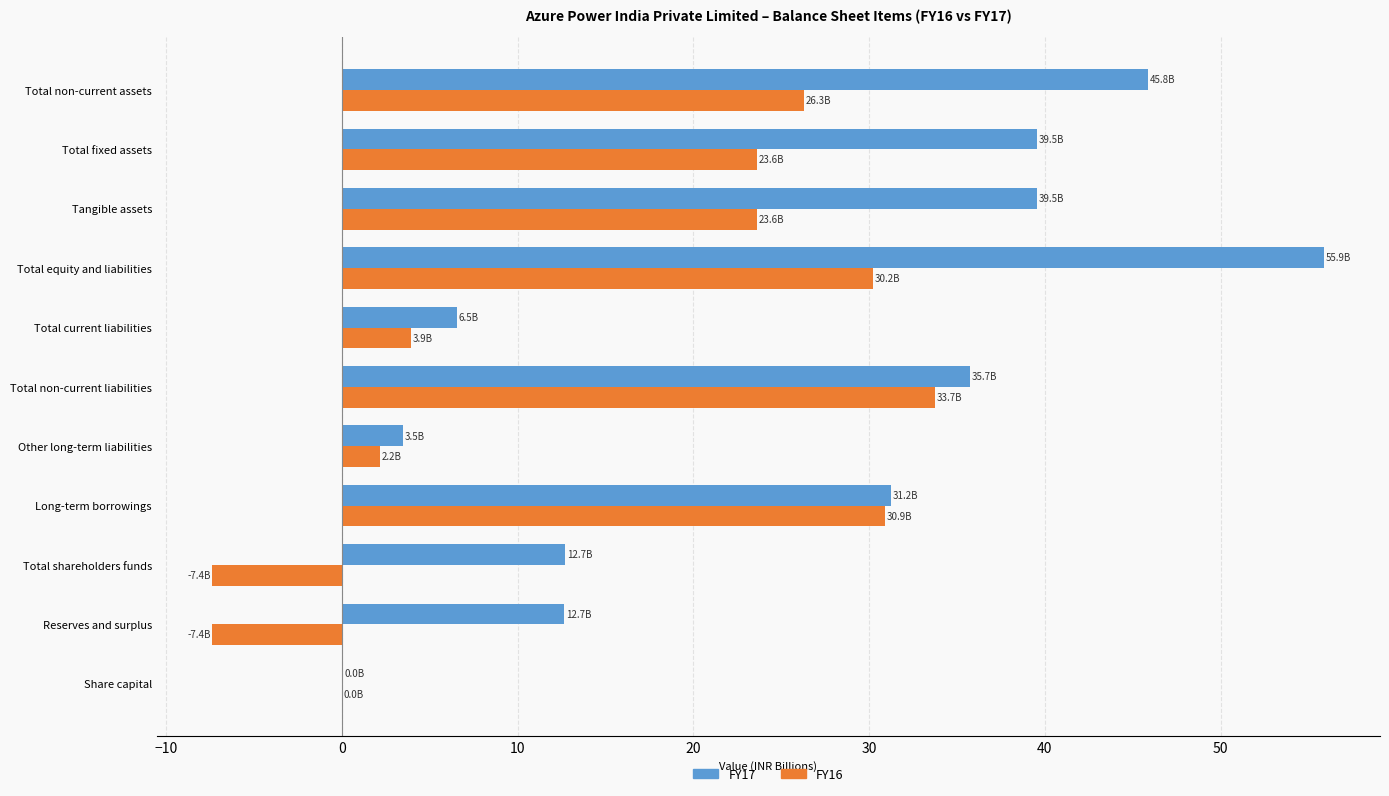

At which category is the sum across all series the highest?

Total equity and liabilities